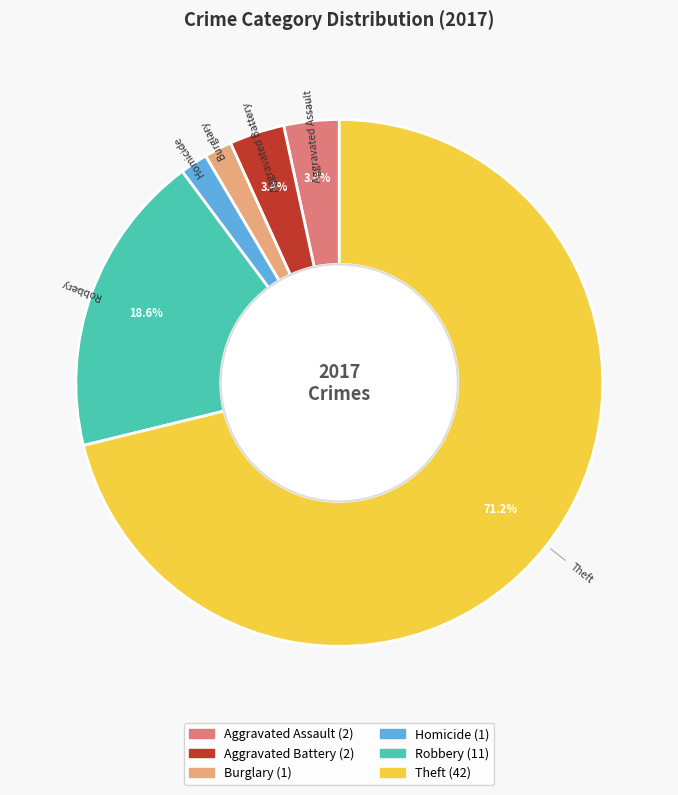

Is there any slice that represents more than half of the pie?

Yes